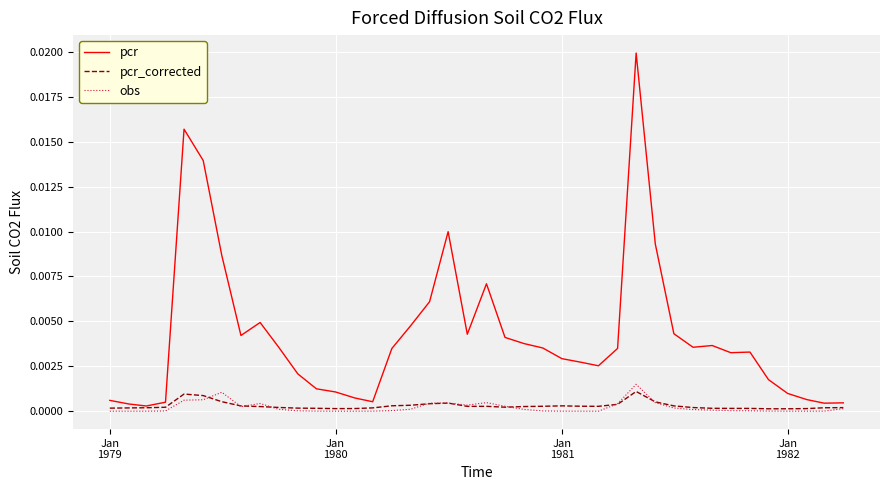

Which series has the largest total across all categories?

pcr